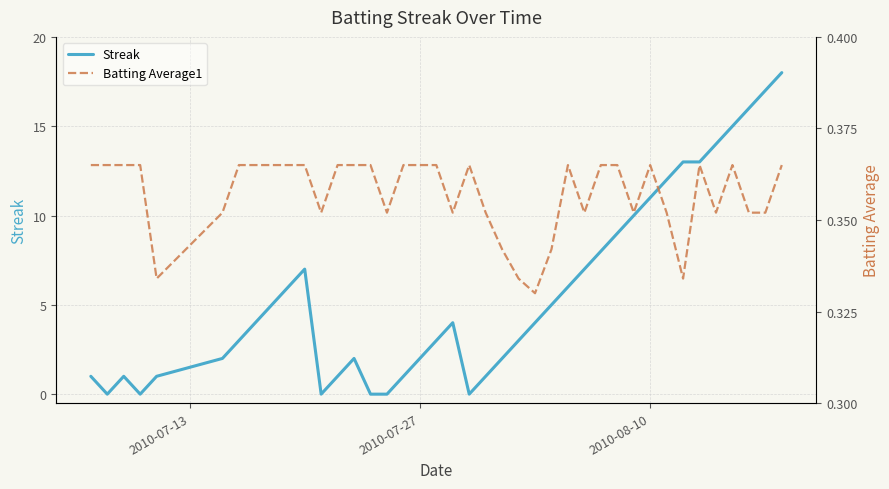

The value of Streak at 2010-08-10 is 7. True or false?

False